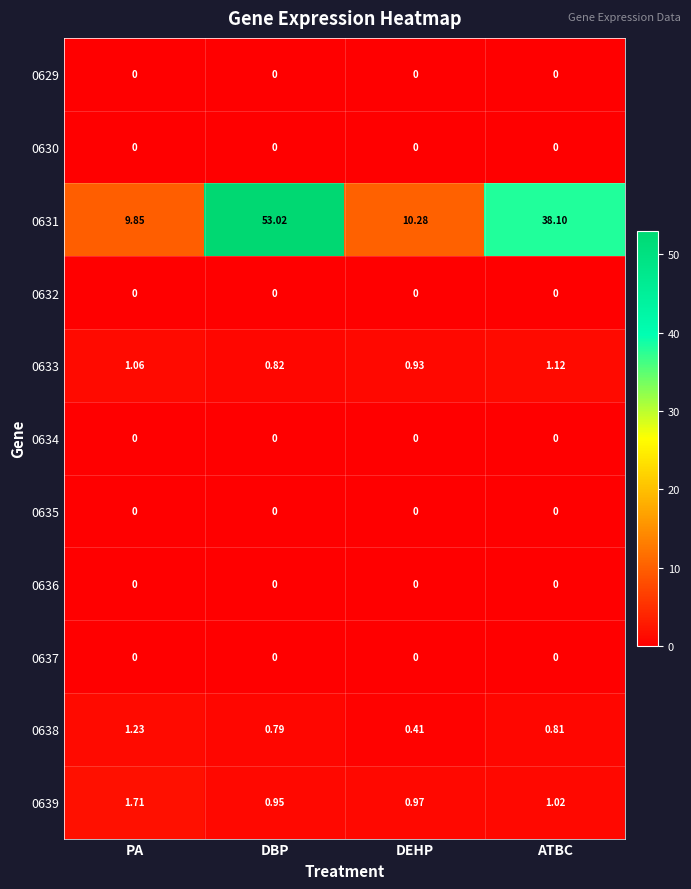

Rank the categories by 0631 value from highest to lowest.

DBP, ATBC, DEHP, PA